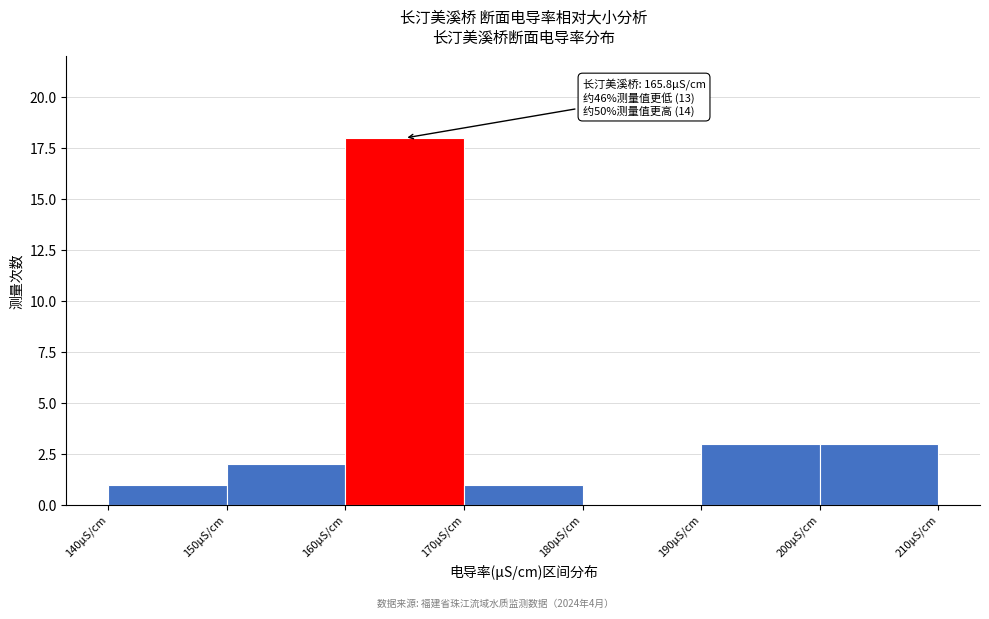

Which range on the x-axis has the tallest bar?

160 to 170